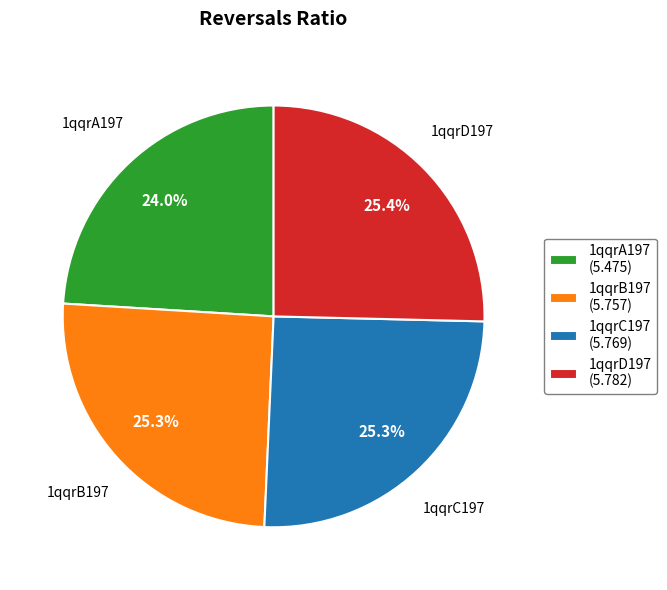

What portion of the pie excludes 1qqrD197?

74.6%